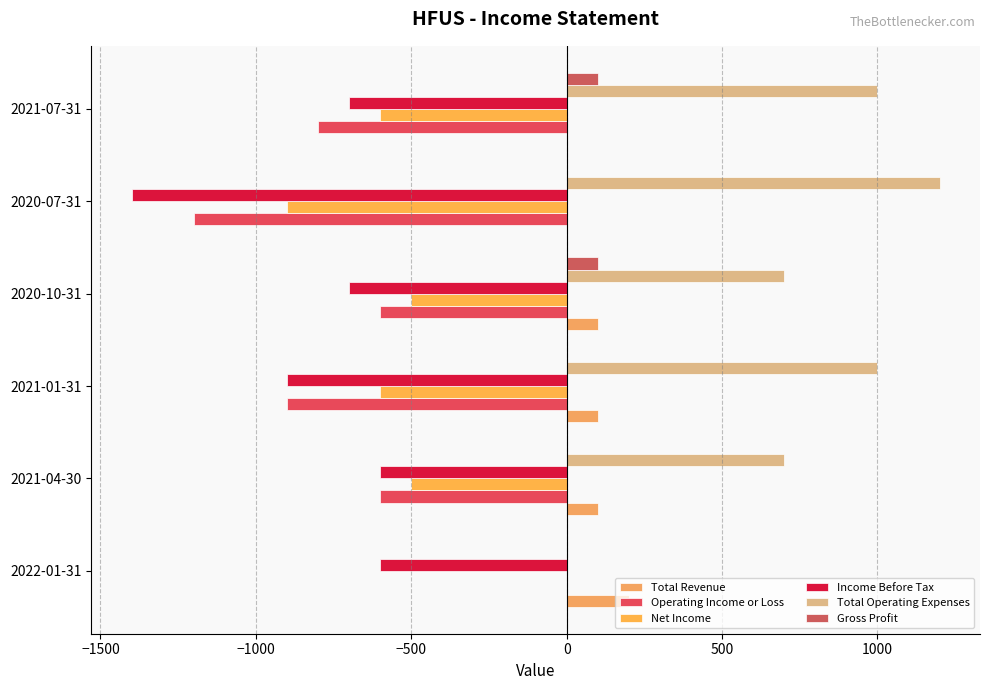

What is the minimum value for Operating Income or Loss?

-1200